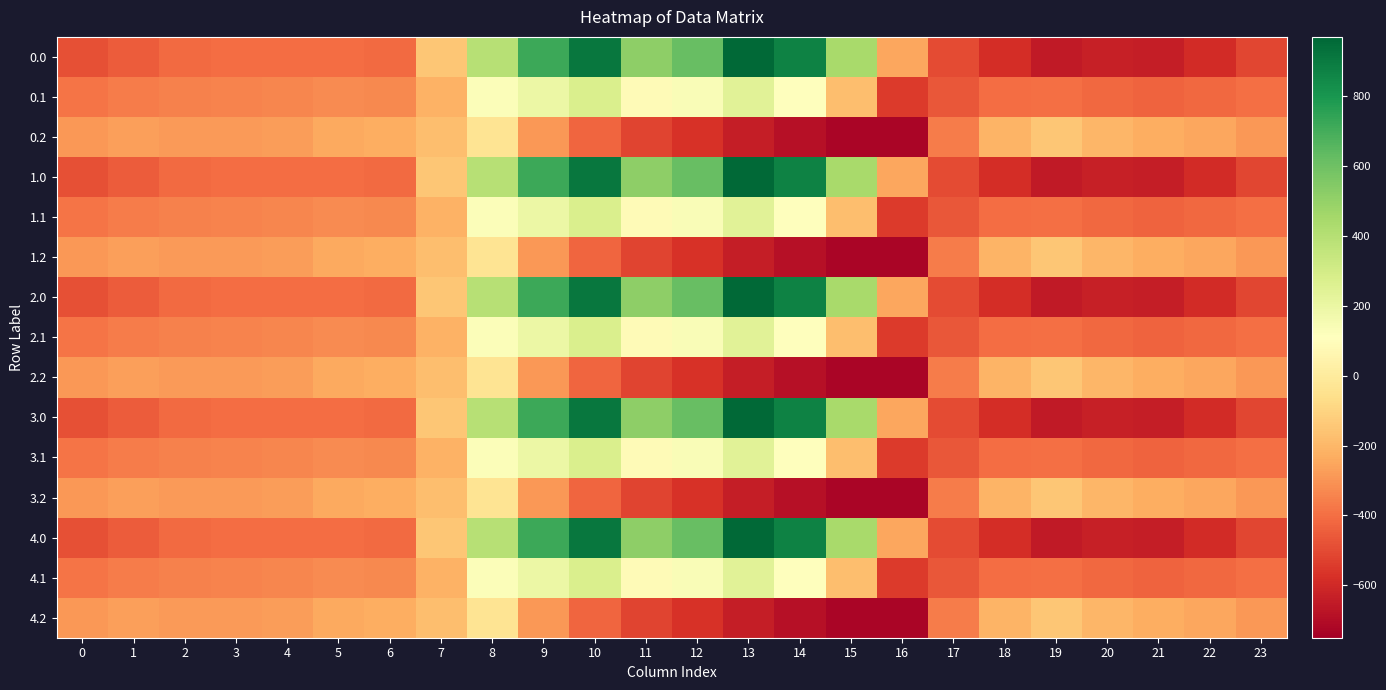

Reading left to right, extract all data points from this chart.

0.0: 0=-482.0	1=-449.5	2=-410.3	3=-404.4	4=-404.9	5=-403.8	6=-408.0	7=-150.1	8=395.3	9=716.9	10=916.2	11=516.0	12=619.4	13=962.7	14=870.3	15=443.0	16=-250.9	17=-494.8	18=-586.7	19=-649.2	20=-629.9	21=-638.4	22=-592.3	23=-511.3
0.1: 0=-384.6	1=-361.1	2=-347.9	3=-342.7	4=-339.6	5=-325.7	6=-332.2	7=-217.1	8=125.2	9=191.1	10=274.1	11=87.0	12=134.6	13=241.5	14=113.7	15=-173.1	16=-547.3	17=-466.6	18=-405.4	19=-400.2	20=-414.5	21=-432.4	22=-419.9	23=-399.4
0.2: 0=-287.1	1=-272.7	2=-285.5	3=-281.0	4=-274.4	5=-245.0	6=-228.8	7=-176.6	8=-35.3	9=-288.5	10=-423.5	11=-520.6	12=-571.2	13=-640.4	14=-687.4	15=-725.8	16=-726.6	17=-362.4	18=-210.0	19=-151.0	20=-199.2	21=-226.4	22=-247.4	23=-287.5
1.0: 0=-482.0	1=-449.5	2=-410.3	3=-404.4	4=-404.9	5=-403.8	6=-408.0	7=-150.1	8=395.3	9=716.9	10=916.2	11=516.0	12=619.4	13=962.7	14=870.3	15=443.0	16=-250.9	17=-494.8	18=-586.7	19=-649.2	20=-629.9	21=-638.4	22=-592.3	23=-511.3
1.1: 0=-384.6	1=-361.1	2=-347.9	3=-342.7	4=-339.6	5=-325.7	6=-332.2	7=-217.1	8=125.2	9=191.1	10=274.1	11=87.0	12=134.6	13=241.5	14=113.7	15=-173.1	16=-547.3	17=-466.6	18=-405.4	19=-400.2	20=-414.5	21=-432.4	22=-419.9	23=-399.4
1.2: 0=-287.1	1=-272.7	2=-285.5	3=-281.0	4=-274.4	5=-245.0	6=-228.8	7=-176.6	8=-35.3	9=-288.5	10=-423.5	11=-520.6	12=-571.2	13=-640.4	14=-687.4	15=-725.8	16=-726.6	17=-362.4	18=-210.0	19=-151.0	20=-199.2	21=-226.4	22=-247.4	23=-287.5
2.0: 0=-482.0	1=-449.5	2=-410.3	3=-404.4	4=-404.9	5=-403.8	6=-408.0	7=-150.1	8=395.3	9=716.9	10=916.2	11=516.0	12=619.4	13=962.7	14=870.3	15=443.0	16=-250.9	17=-494.8	18=-586.7	19=-649.2	20=-629.9	21=-638.4	22=-592.3	23=-511.3
2.1: 0=-384.6	1=-361.1	2=-347.9	3=-342.7	4=-339.6	5=-325.7	6=-332.2	7=-217.1	8=125.2	9=191.1	10=274.1	11=87.0	12=134.6	13=241.5	14=113.7	15=-173.1	16=-547.3	17=-466.6	18=-405.4	19=-400.2	20=-414.5	21=-432.4	22=-419.9	23=-399.4
2.2: 0=-287.1	1=-272.7	2=-285.5	3=-281.0	4=-274.4	5=-245.0	6=-228.8	7=-176.6	8=-35.3	9=-288.5	10=-423.5	11=-520.6	12=-571.2	13=-640.4	14=-687.4	15=-725.8	16=-726.6	17=-362.4	18=-210.0	19=-151.0	20=-199.2	21=-226.4	22=-247.4	23=-287.5
3.0: 0=-482.0	1=-449.5	2=-410.3	3=-404.4	4=-404.9	5=-403.8	6=-408.0	7=-150.1	8=395.3	9=716.9	10=916.2	11=516.0	12=619.4	13=962.7	14=870.3	15=443.0	16=-250.9	17=-494.8	18=-586.7	19=-649.2	20=-629.9	21=-638.4	22=-592.3	23=-511.3
3.1: 0=-384.6	1=-361.1	2=-347.9	3=-342.7	4=-339.6	5=-325.7	6=-332.2	7=-217.1	8=125.2	9=191.1	10=274.1	11=87.0	12=134.6	13=241.5	14=113.7	15=-173.1	16=-547.3	17=-466.6	18=-405.4	19=-400.2	20=-414.5	21=-432.4	22=-419.9	23=-399.4
3.2: 0=-287.1	1=-272.7	2=-285.5	3=-281.0	4=-274.4	5=-245.0	6=-228.8	7=-176.6	8=-35.3	9=-288.5	10=-423.5	11=-520.6	12=-571.2	13=-640.4	14=-687.4	15=-725.8	16=-726.6	17=-362.4	18=-210.0	19=-151.0	20=-199.2	21=-226.4	22=-247.4	23=-287.5
4.0: 0=-482.0	1=-449.5	2=-410.3	3=-404.4	4=-404.9	5=-403.8	6=-408.0	7=-150.1	8=395.3	9=716.9	10=916.2	11=516.0	12=619.4	13=962.7	14=870.3	15=443.0	16=-250.9	17=-494.8	18=-586.7	19=-649.2	20=-629.9	21=-638.4	22=-592.3	23=-511.3
4.1: 0=-384.6	1=-361.1	2=-347.9	3=-342.7	4=-339.6	5=-325.7	6=-332.2	7=-217.1	8=125.2	9=191.1	10=274.1	11=87.0	12=134.6	13=241.5	14=113.7	15=-173.1	16=-547.3	17=-466.6	18=-405.4	19=-400.2	20=-414.5	21=-432.4	22=-419.9	23=-399.4
4.2: 0=-287.1	1=-272.7	2=-285.5	3=-281.0	4=-274.4	5=-245.0	6=-228.8	7=-176.6	8=-35.3	9=-288.5	10=-423.5	11=-520.6	12=-571.2	13=-640.4	14=-687.4	15=-725.8	16=-726.6	17=-362.4	18=-210.0	19=-151.0	20=-199.2	21=-226.4	22=-247.4	23=-287.5